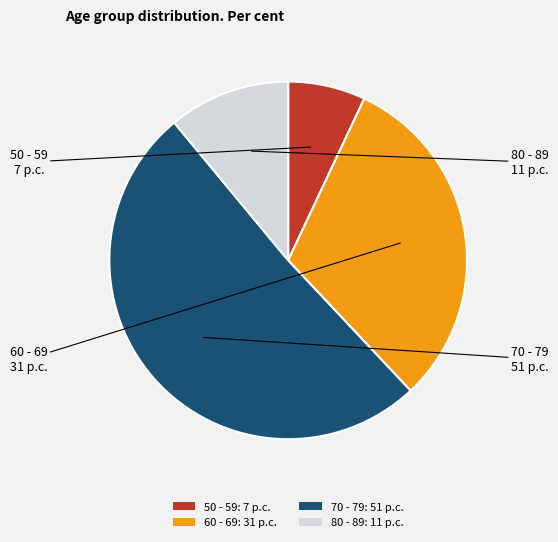

Combined, do 60 - 69: 31 p.c. and 70 - 79: 51 p.c. account for over 50%?

Yes